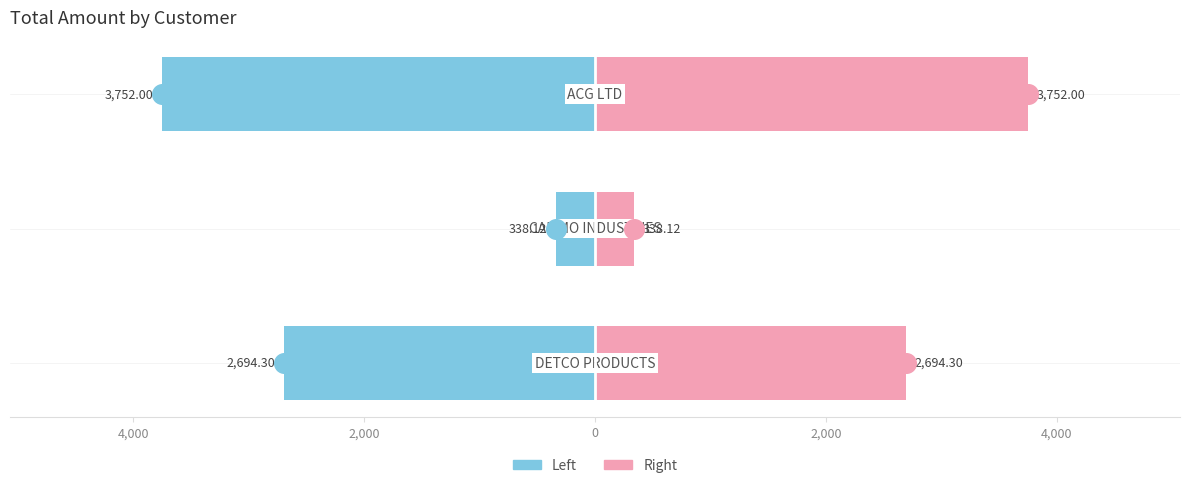

Which series has the largest Y range (max minus min)?

PO Amount (Left)